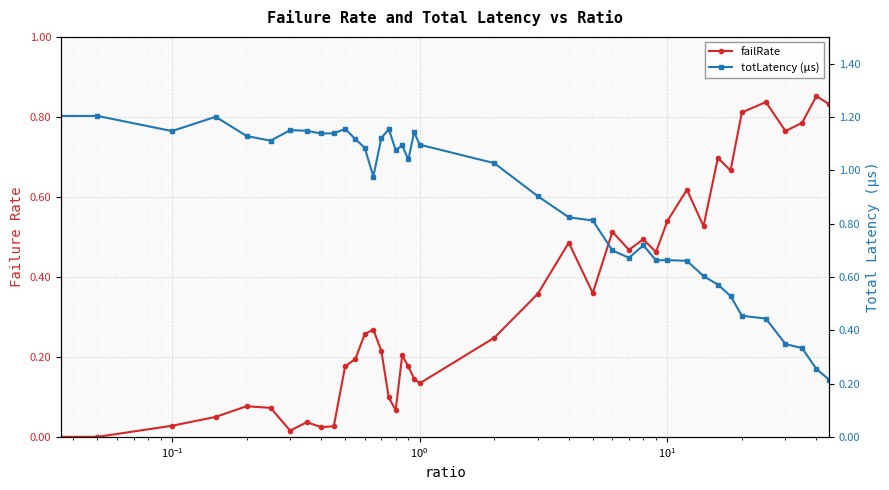

How many interior local valleys does the totLatency (μs) series have?

8